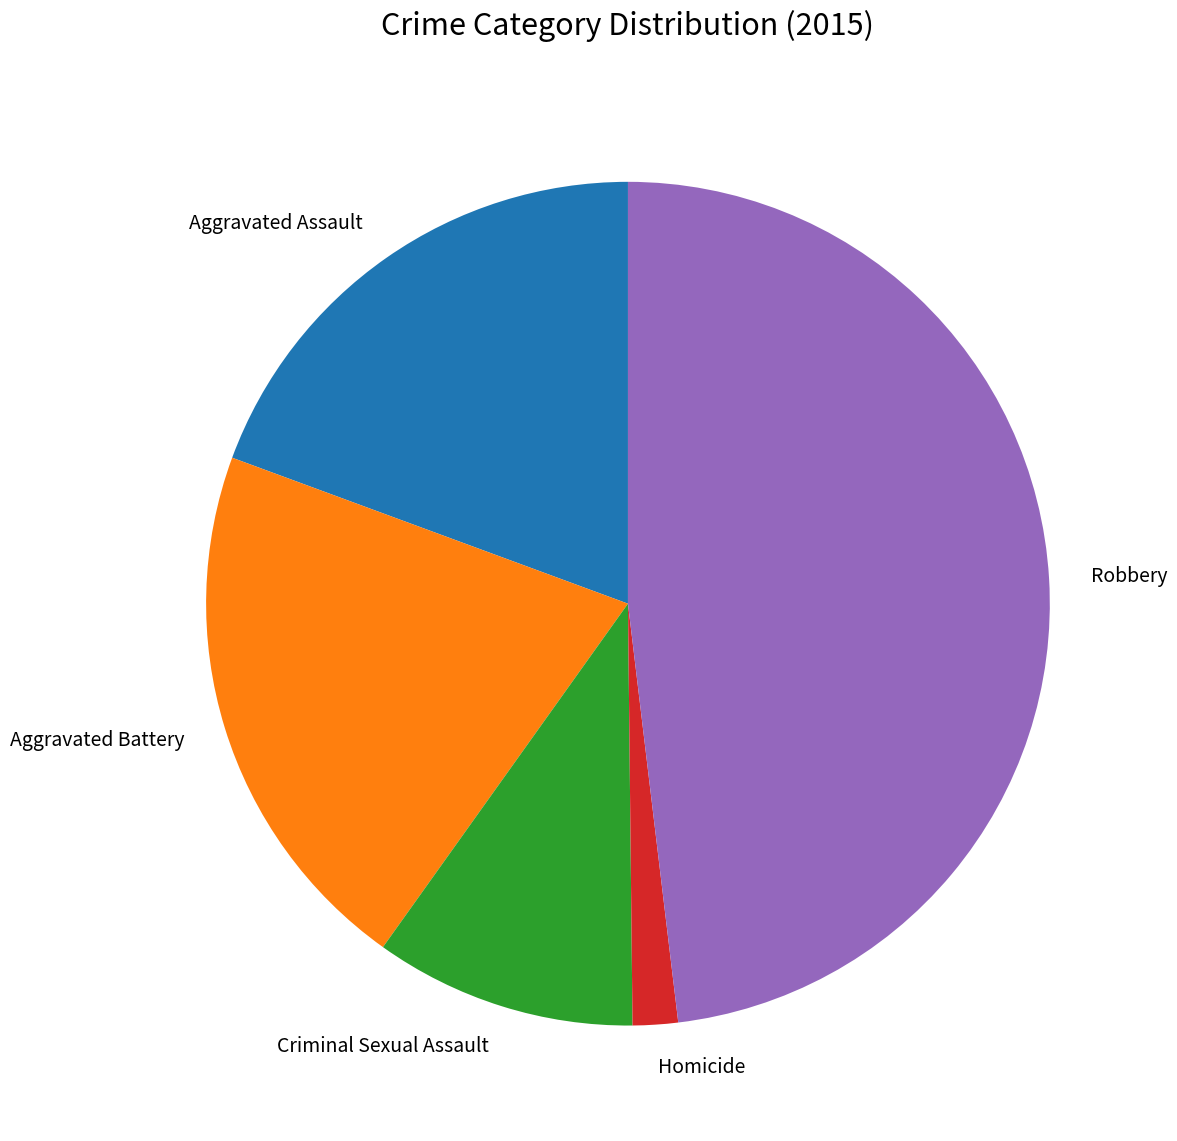

Is it true that Criminal Sexual Assault is 1% of the pie?

False